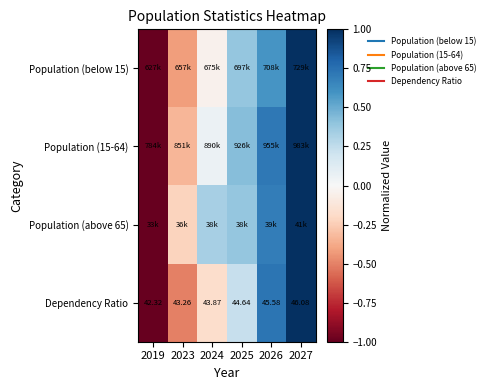

Which label corresponds to the smallest value in the chart?

2019